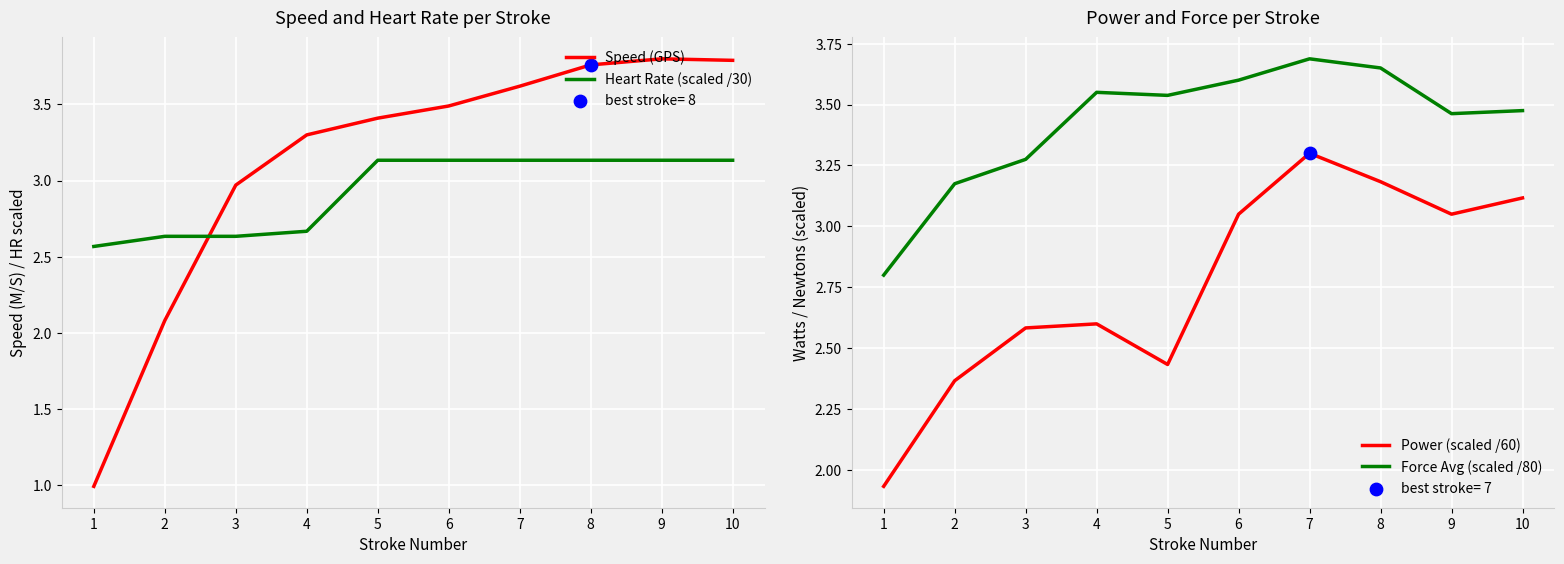

What is the total value across all series at 1?

8.3